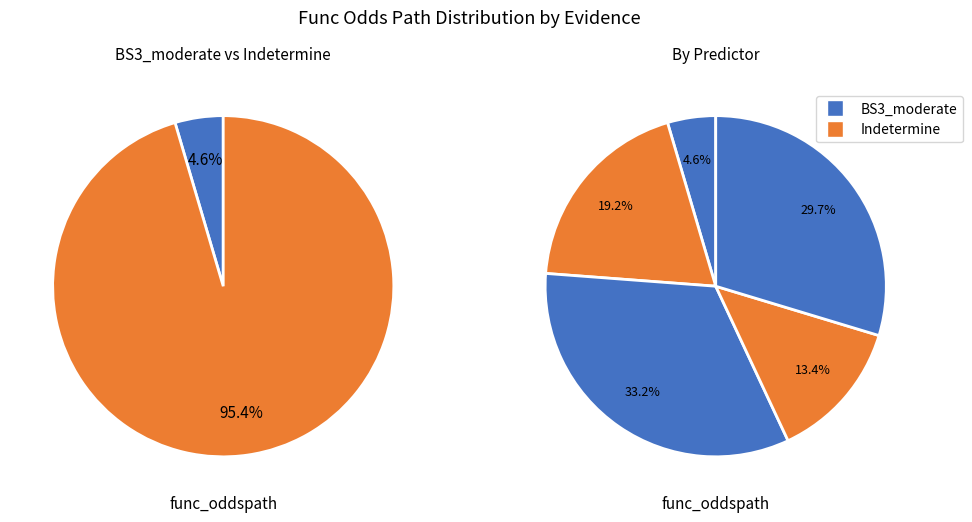

Is the sum of Indetermine and Indetermine greater than half?

Yes